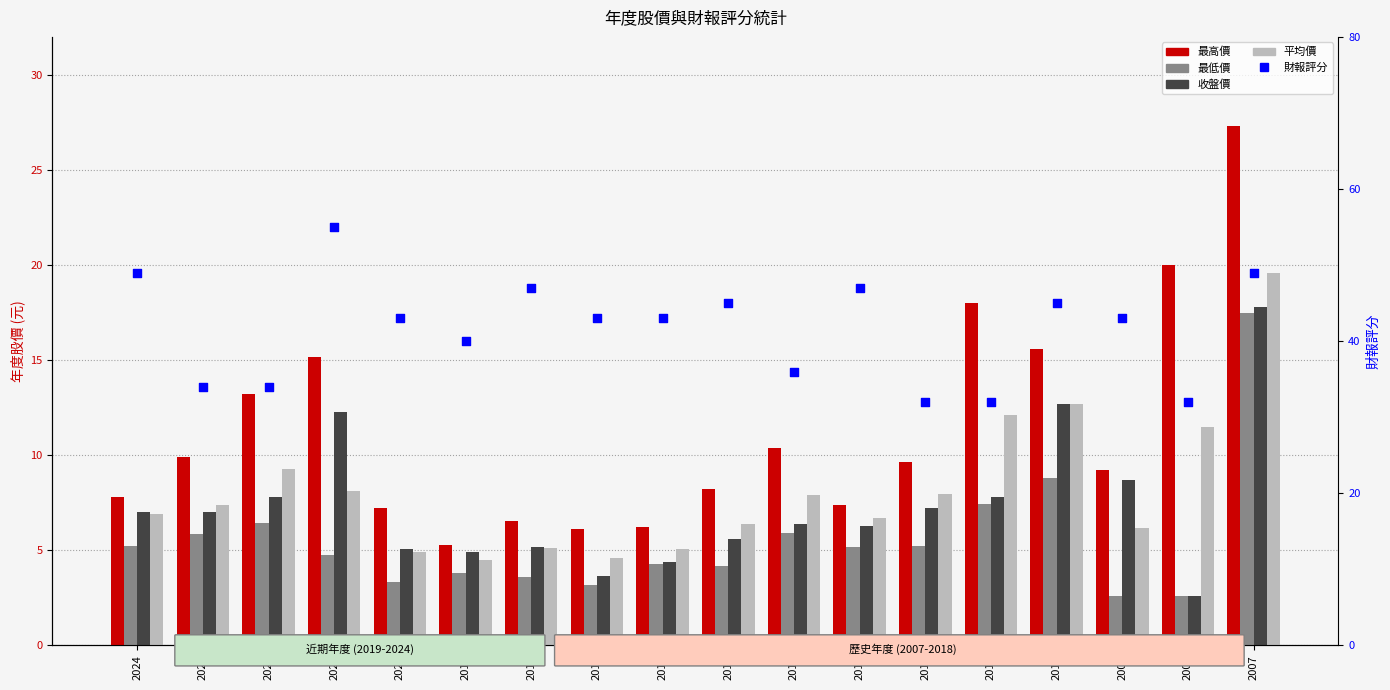

What are all the series names shown in the legend?

最高價, 最低價, 收盤價, 平均價, 財報評分